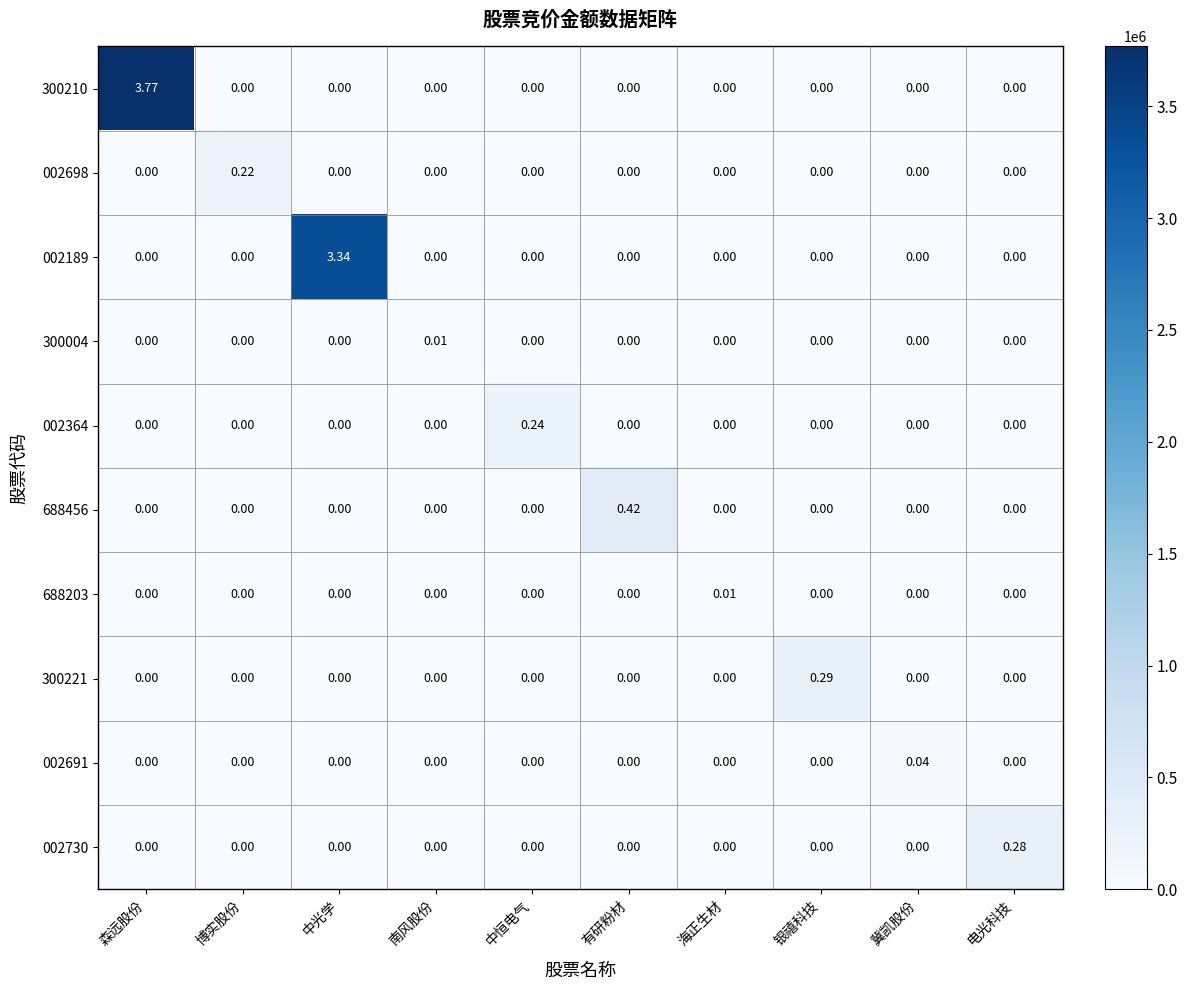

Is the value of 002730 at 冀凯股份 greater than the value of 300221 at 银禧科技?

No